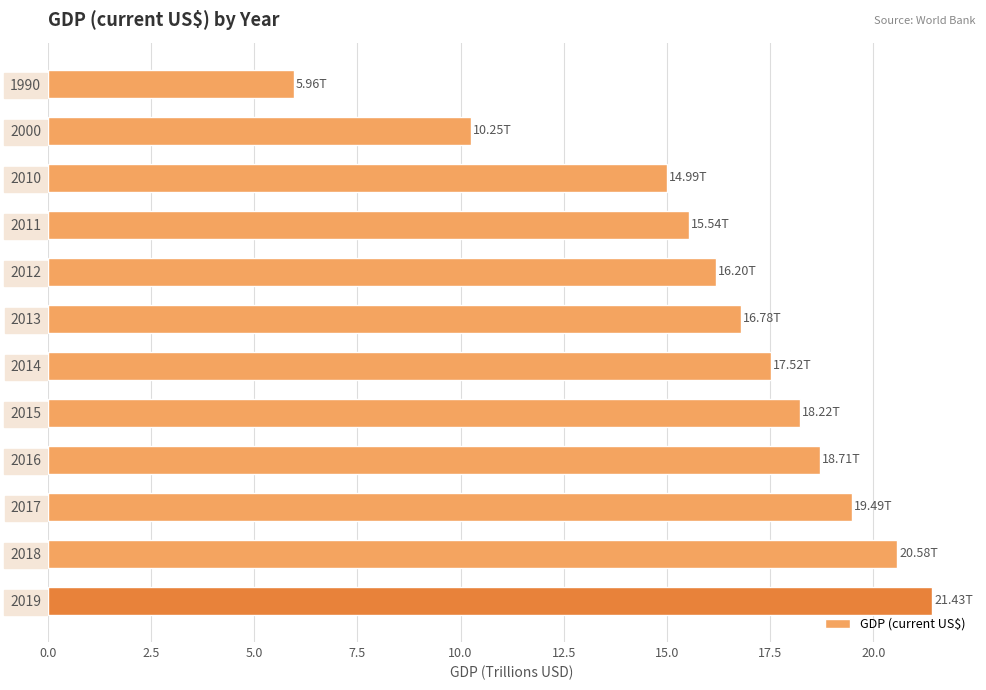

How many data points are above 17?

6